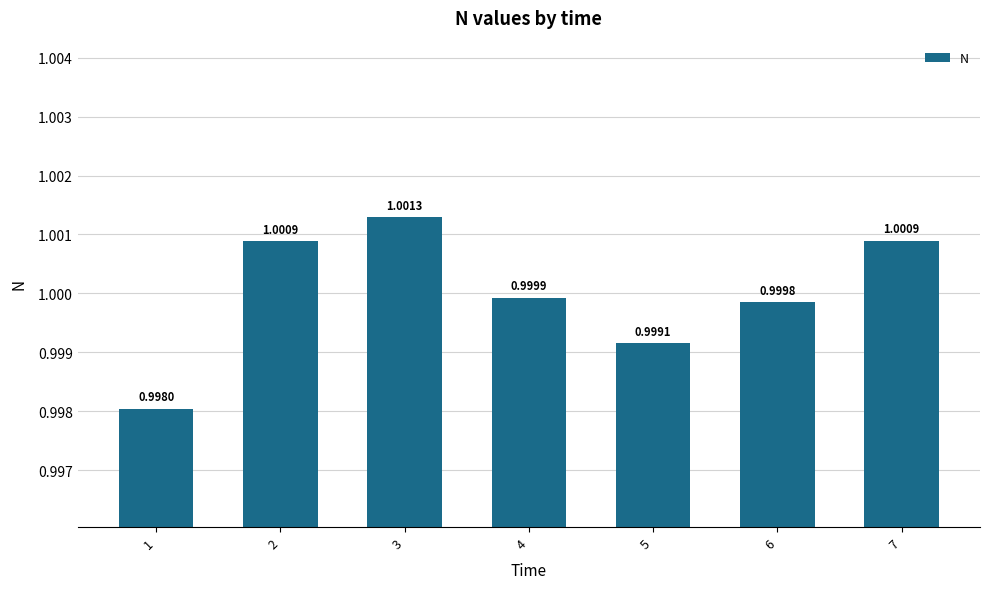

Reading left to right, transcribe all the data shown in this chart.

1.0	1.0	1.0	1.0	1.0	1.0	1.0